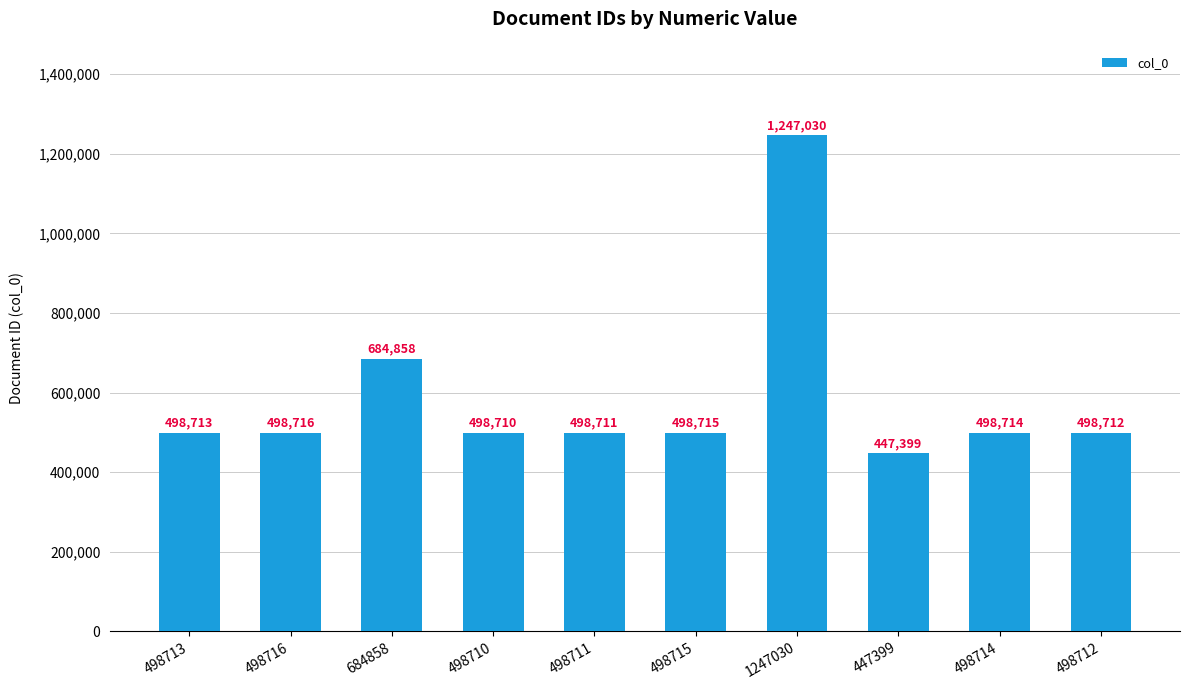

Reading left to right, transcribe all the data shown in this chart.

498713=498713	498716=498716	684858=684858	498710=498710	498711=498711	498715=498715	1247030=1247030	447399=447399	498714=498714	498712=498712